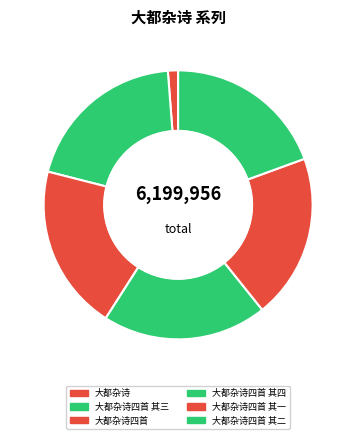

Which category has the biggest portion of the pie?

大都杂诗四首